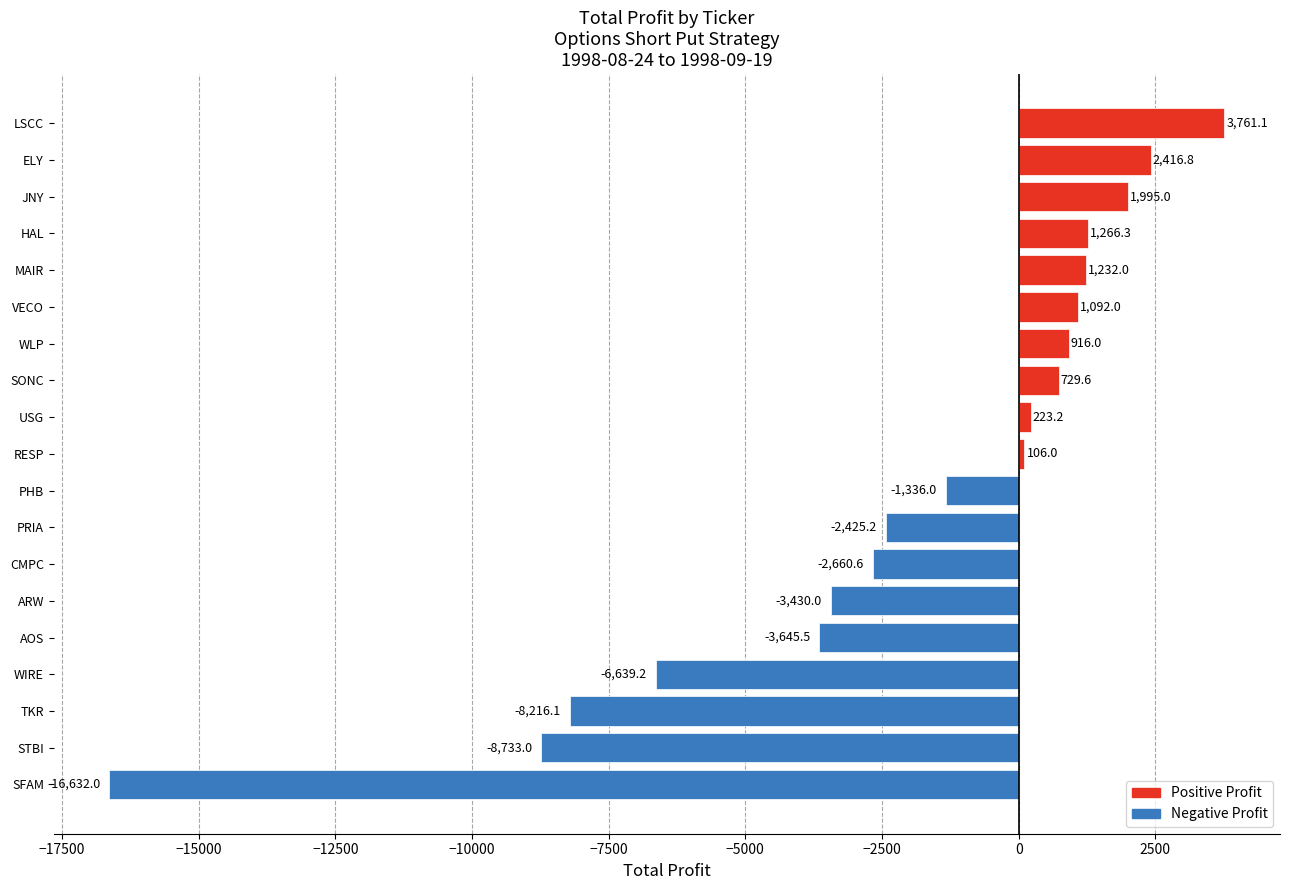

Reading bottom to top, transcribe all the data shown in this chart.

SFAM=-16632.0	STBI=-8733.0	TKR=-8216.1	WIRE=-6639.2	AOS=-3645.5	ARW=-3430.0	CMPC=-2660.6	PRIA=-2425.2	PHB=-1336.0	RESP=106.0	USG=223.2	SONC=729.6	WLP=916.0	VECO=1092.0	MAIR=1232.0	HAL=1266.3	JNY=1995.0	ELY=2416.8	LSCC=3761.1